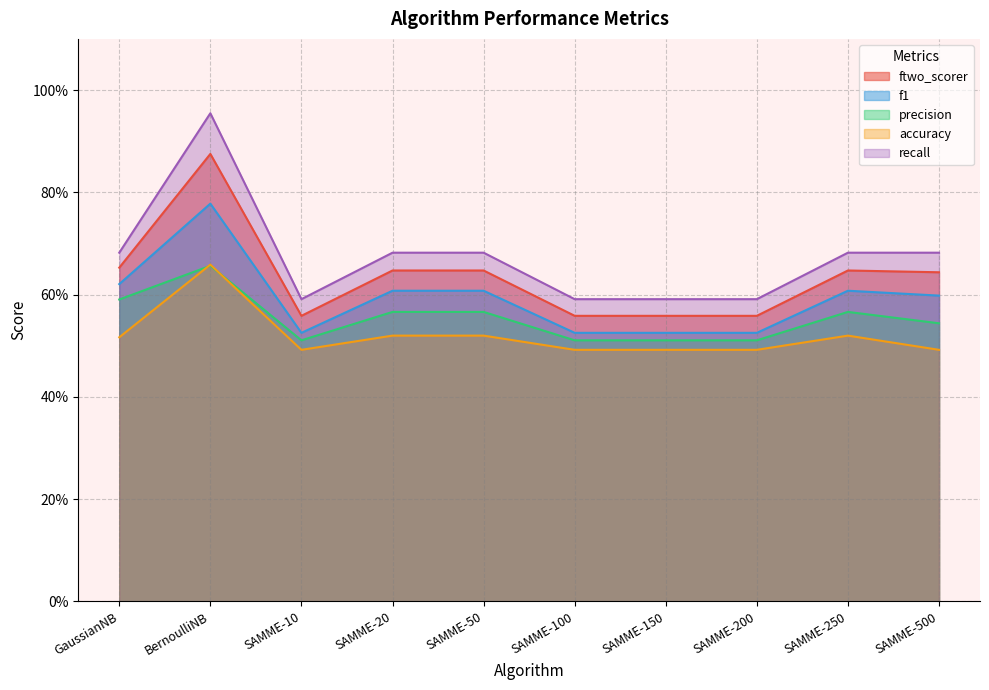

What is the value of the precision point at the 10th from the left?

0.5